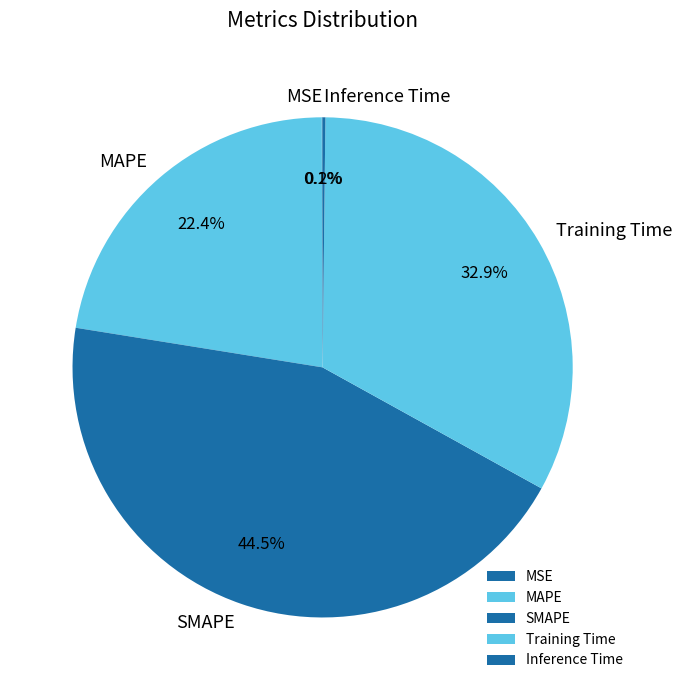

Is there any slice that represents more than half of the pie?

No